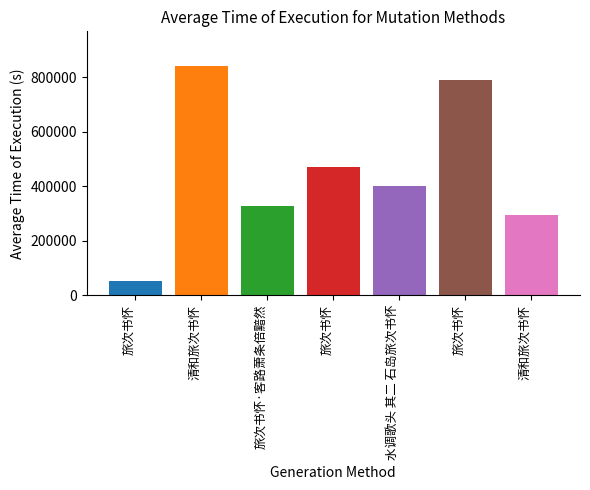

How many distinct data groups are displayed?

1